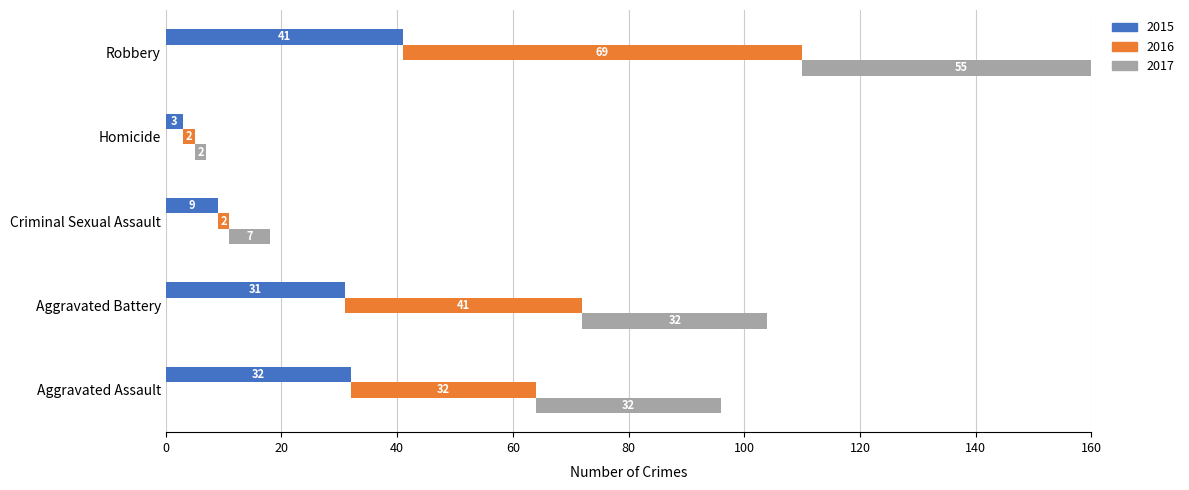

What is the label of the 1st bar from the left?

Aggravated Assault